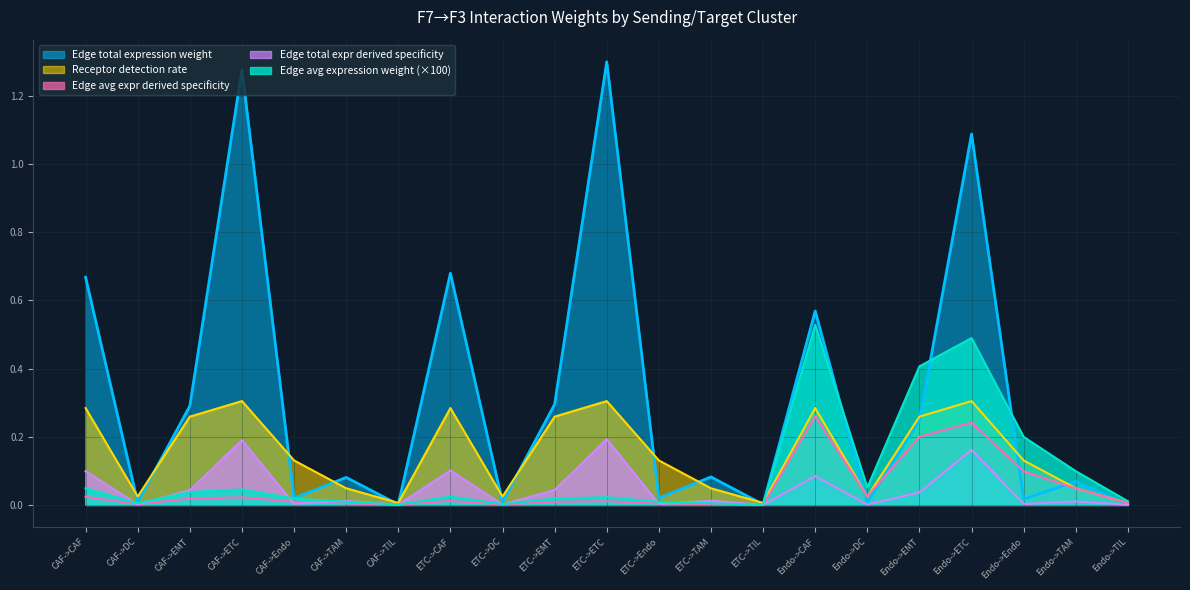

The Edge total expression derived specificity series shows 0.1 at CAF->CAF. True or false?

False